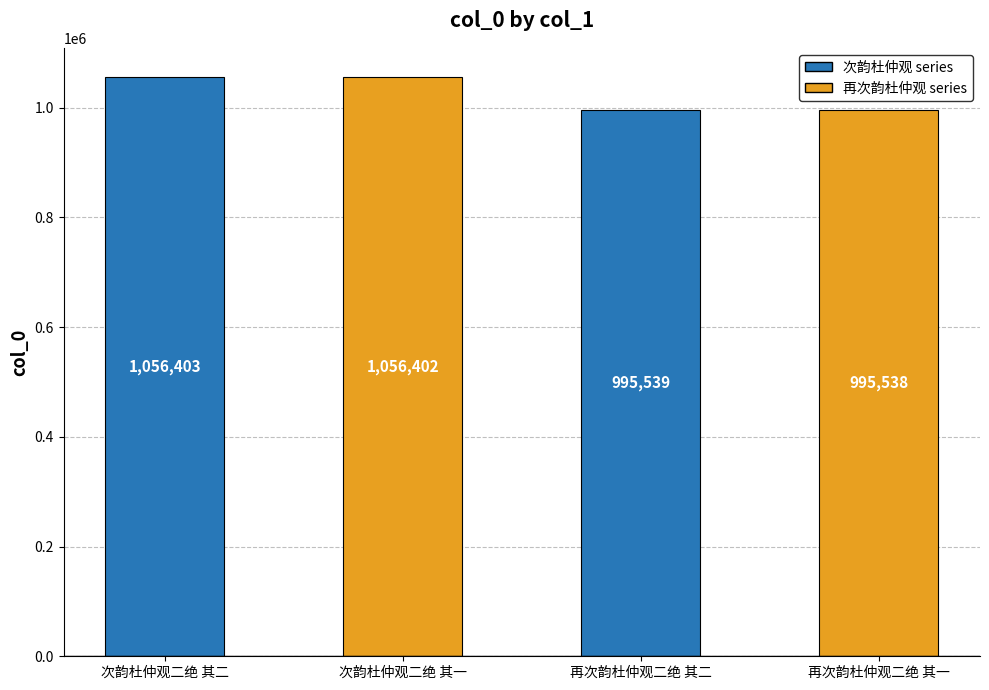

What is the sum of the values at 再次韵杜仲观二绝 其一 and 次韵杜仲观二绝 其一?

2051940